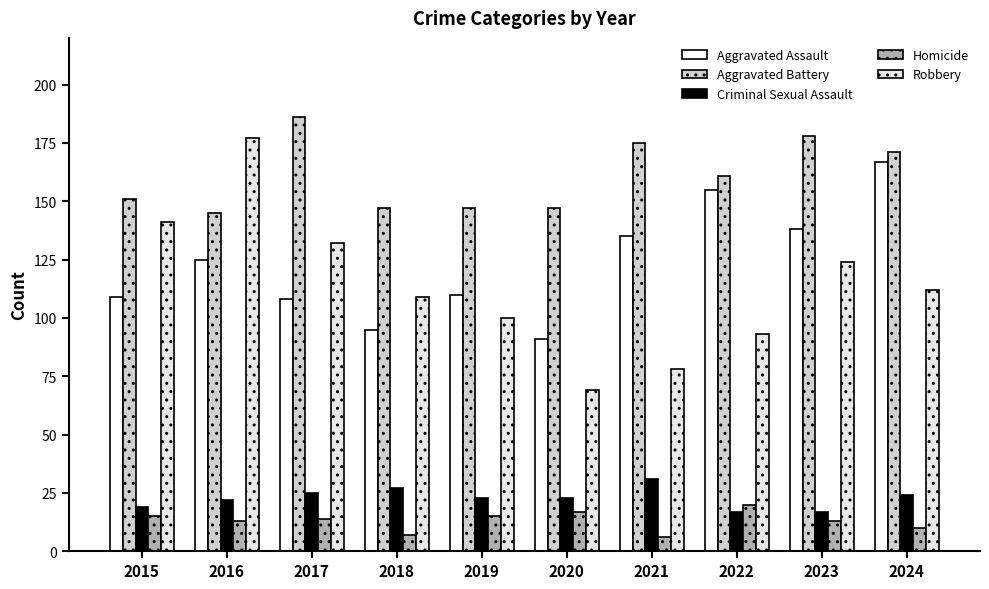

What is the sum of all Aggravated Battery values?

1608